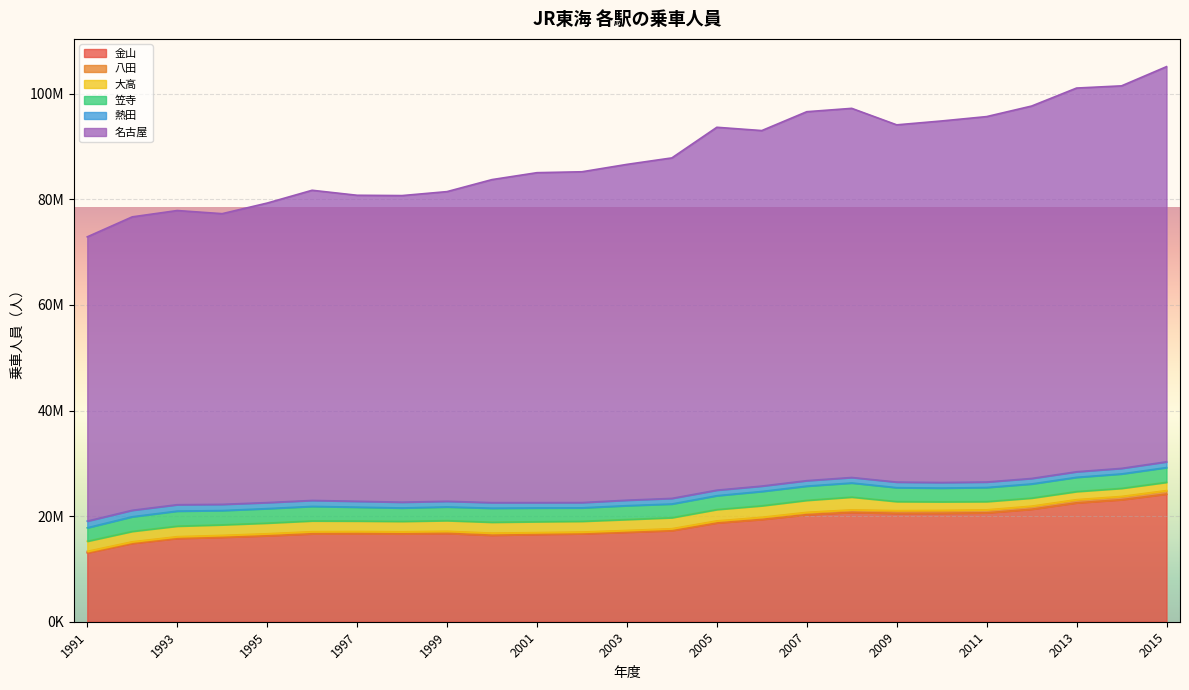

Is it true that 八田 equals 673792 at 1997?

False